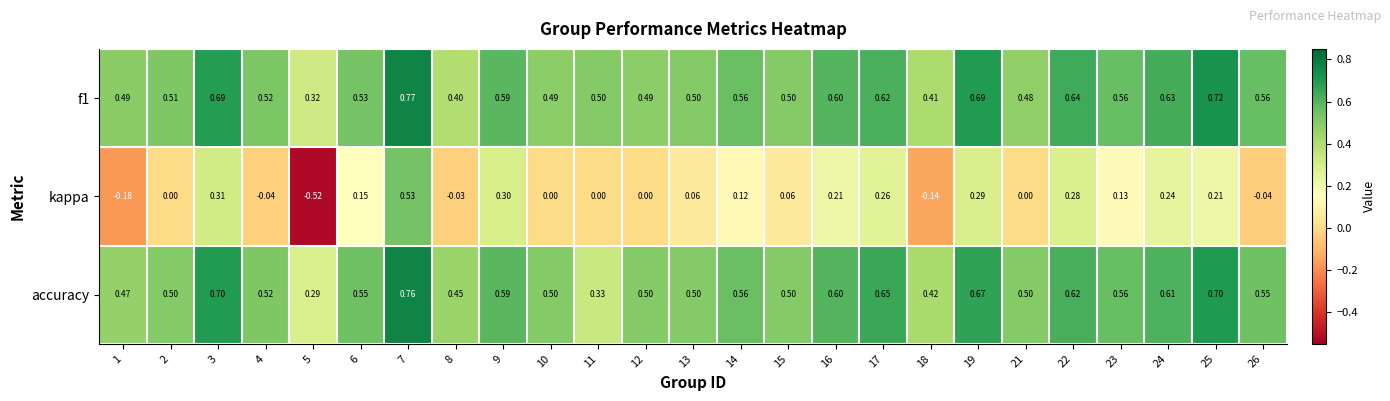

Which series has the largest total across all categories?

f1